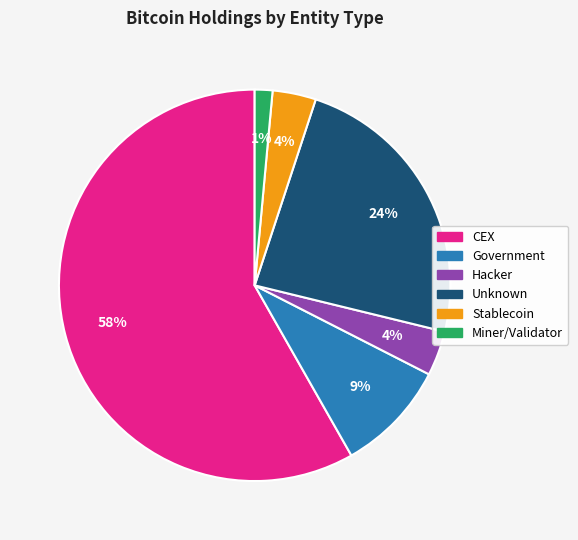

Does any single category account for the majority?

Yes